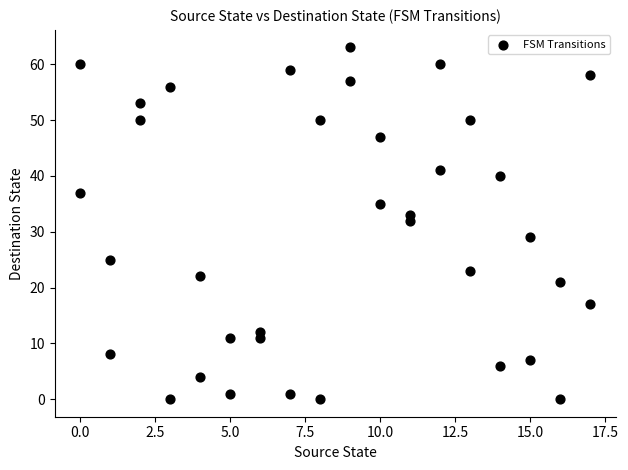

What is the range of X values (max minus min)?

17